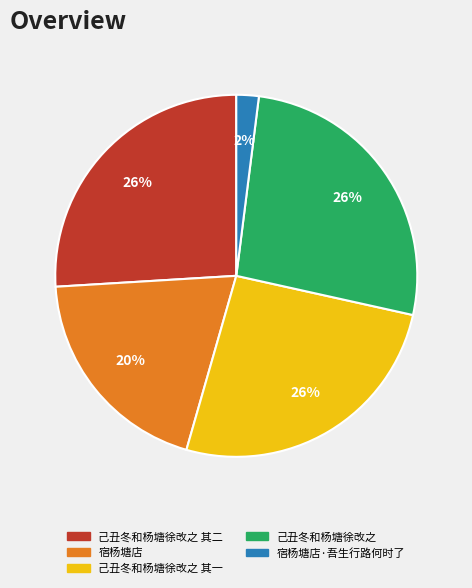

Which has a higher value, 宿杨塘店 or 己丑冬和杨塘徐改之 其一?

己丑冬和杨塘徐改之 其一